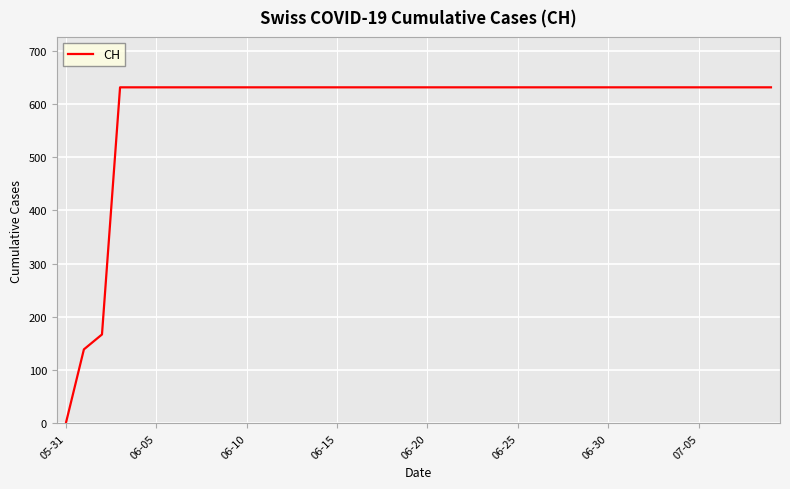

What is the maximum value shown in the chart?

631